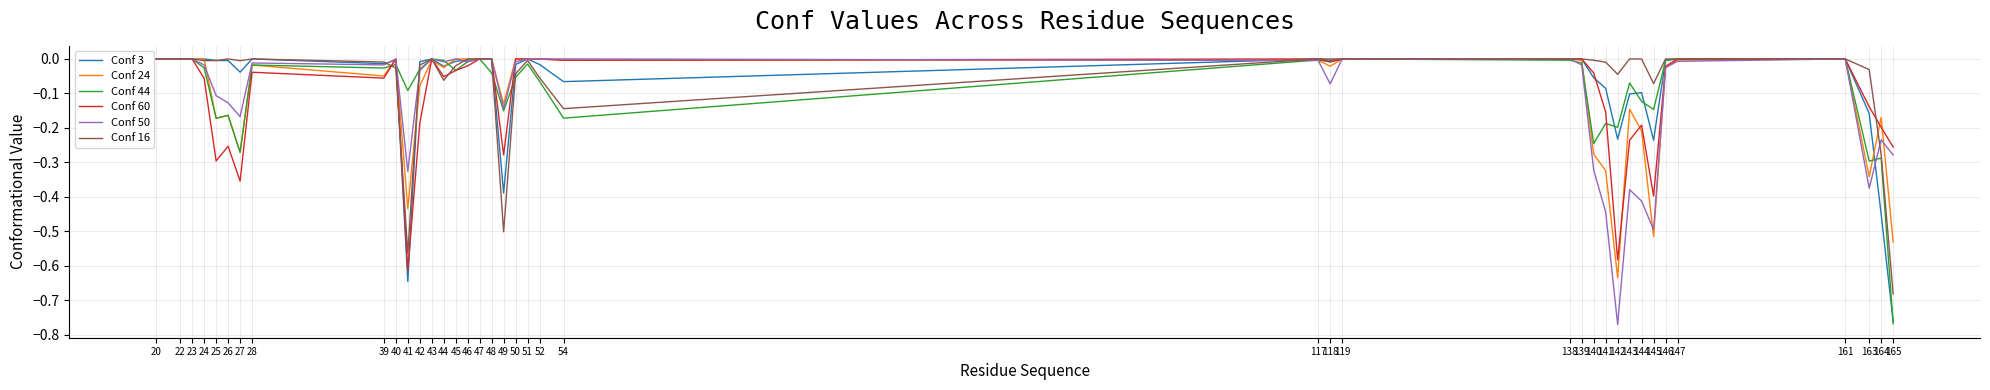

Does the chart have visible grid lines?

Yes